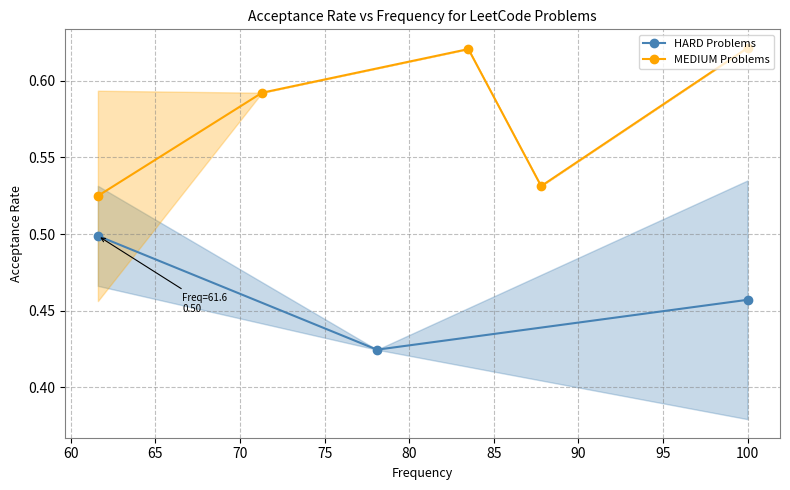

What is the difference between the maximum and second lowest values?

0.2